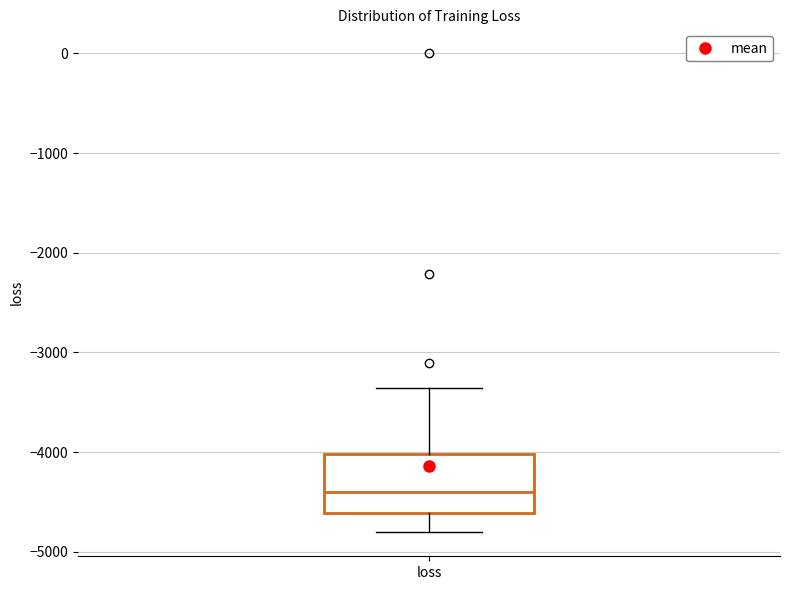

Transcribe this box plot: give where the median line is, the range the box spans, and where the two whiskers end, as read against the y-axis. The values are not printed on the chart, so give them approximately, as read against the axis.

median -4400, box -4600 to -4000, whiskers -4800 to -3400